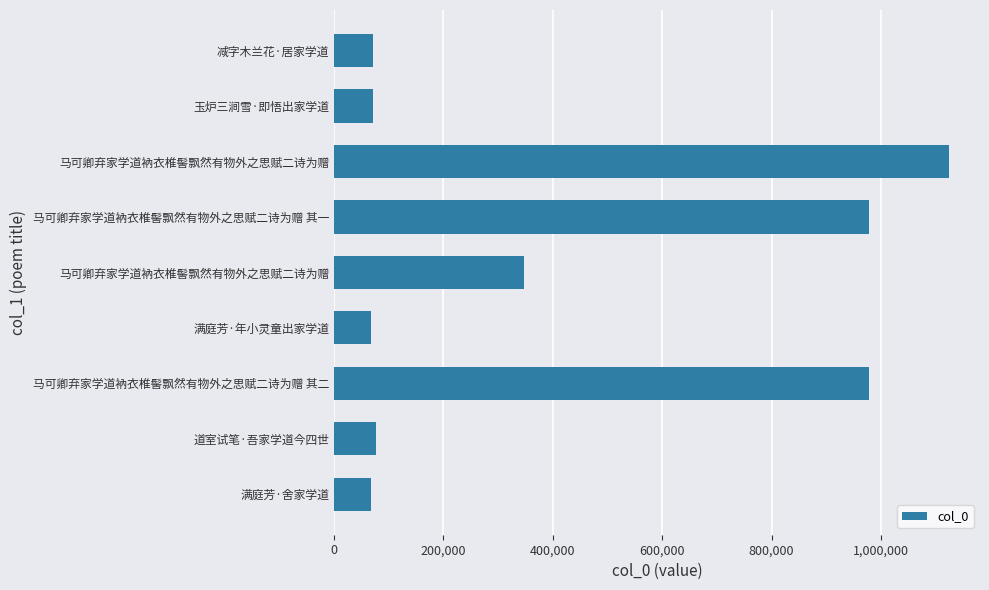

What is the smallest value displayed?

68016